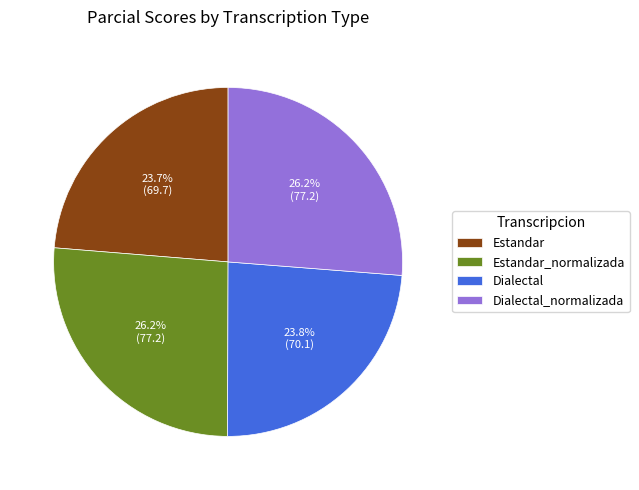

Is it true that Dialectal_normalizada is 26% of the pie?

True